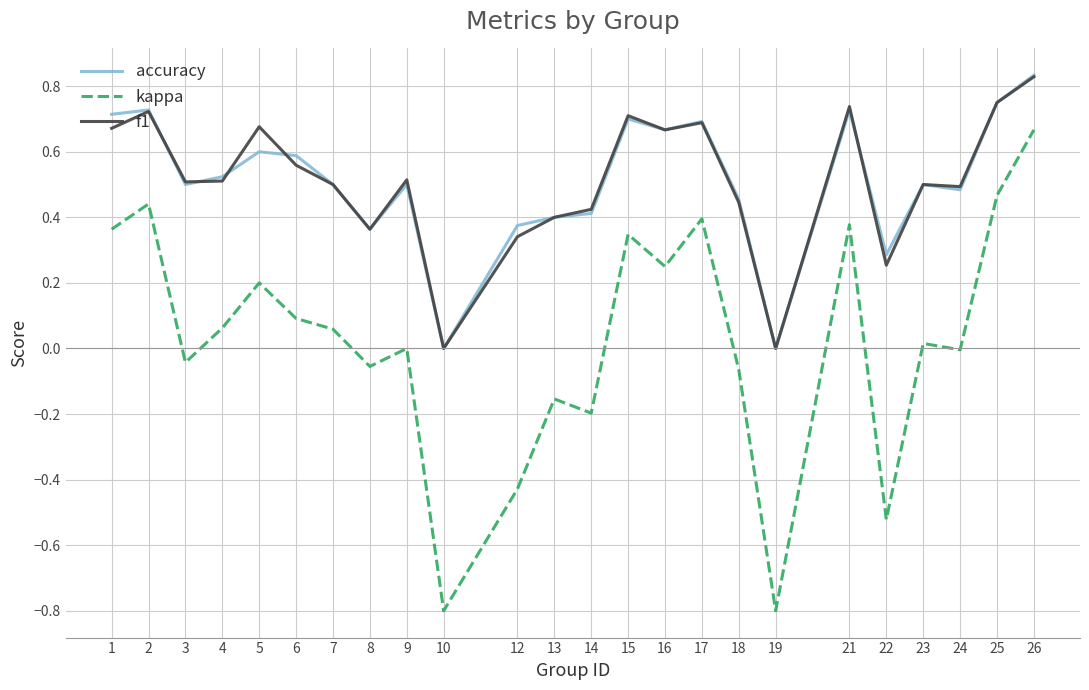

Does the chart display data point markers on the line(s)?

No